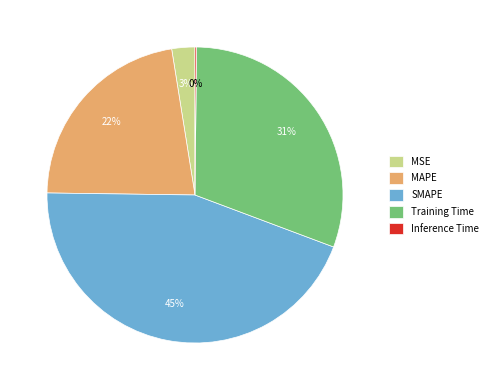

Which slice is the largest?

SMAPE